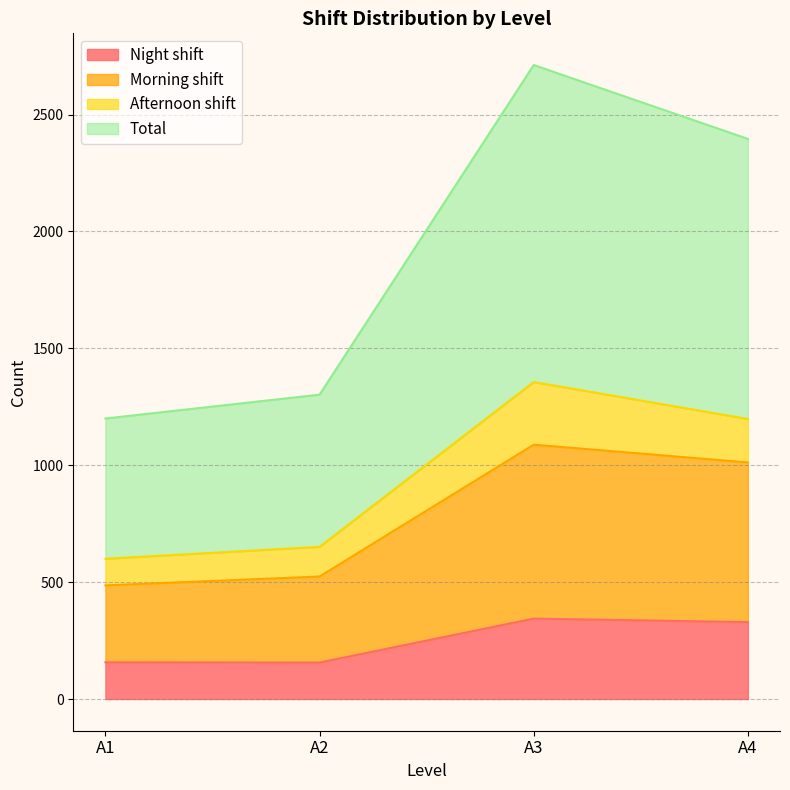

How many data points does each series have?

4